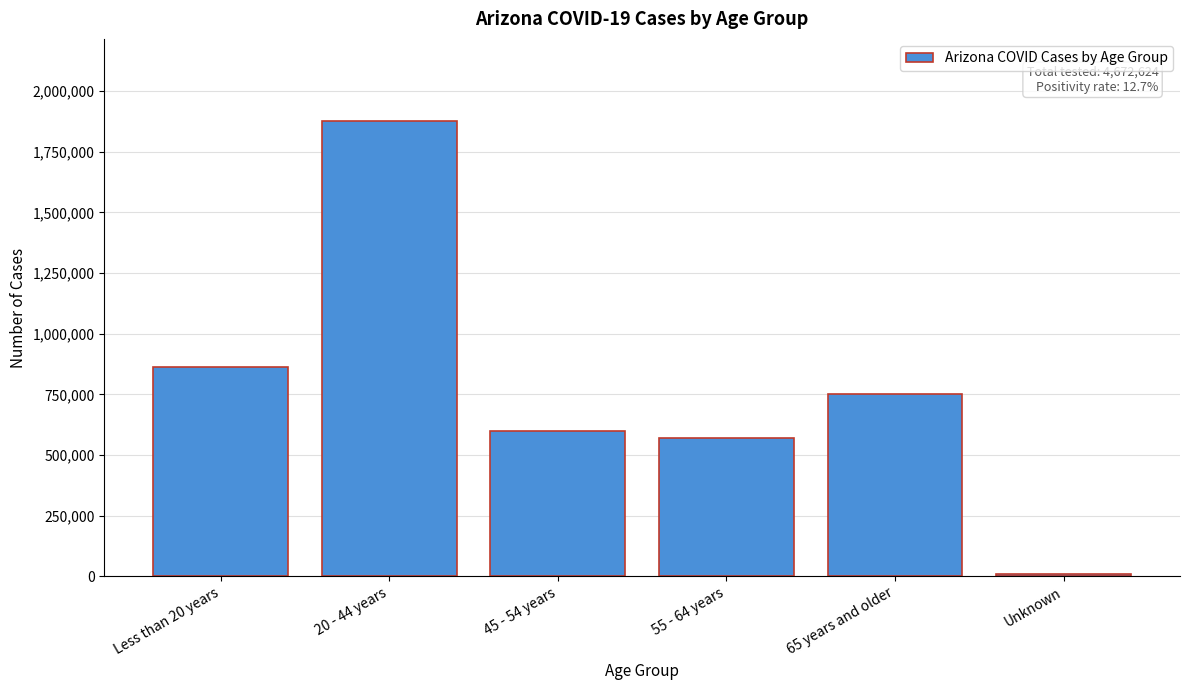

Reading left to right, list all the values displayed in this chart.

Less than 20 years=863230	20 - 44 years=1877336	45 - 54 years=599804	55 - 64 years=570951	65 years and older=750542	Unknown=10761